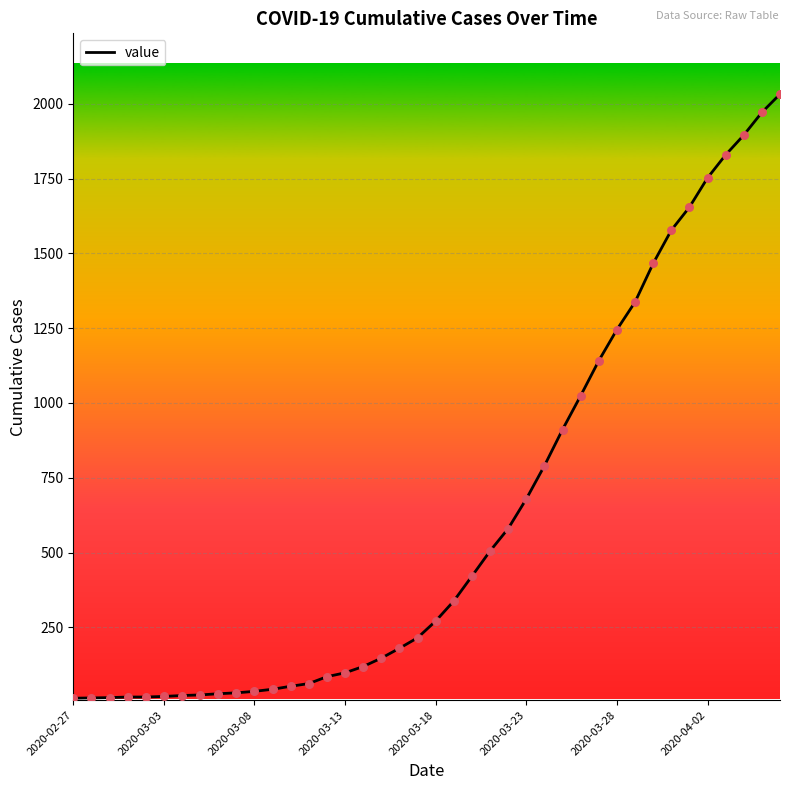

What is the maximum value shown in the chart?

2032